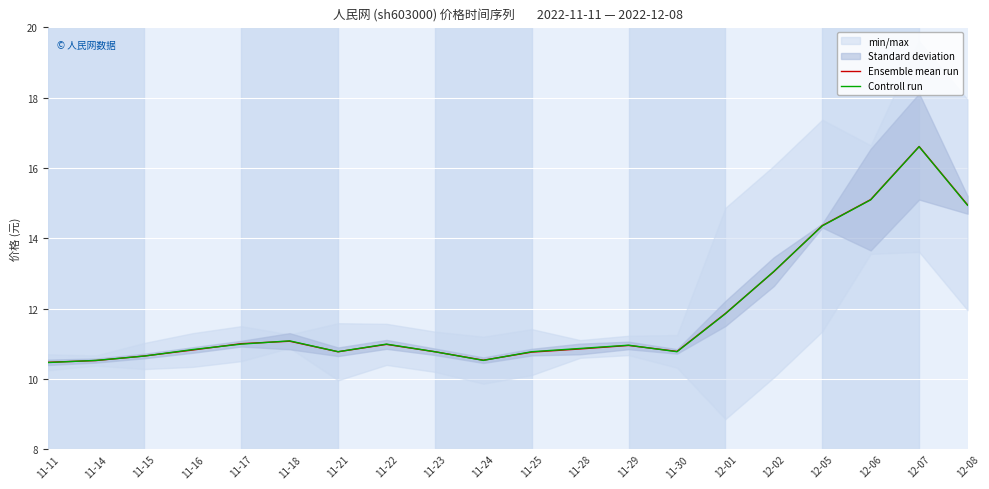

What is the minimum value for Controll run?

10.5